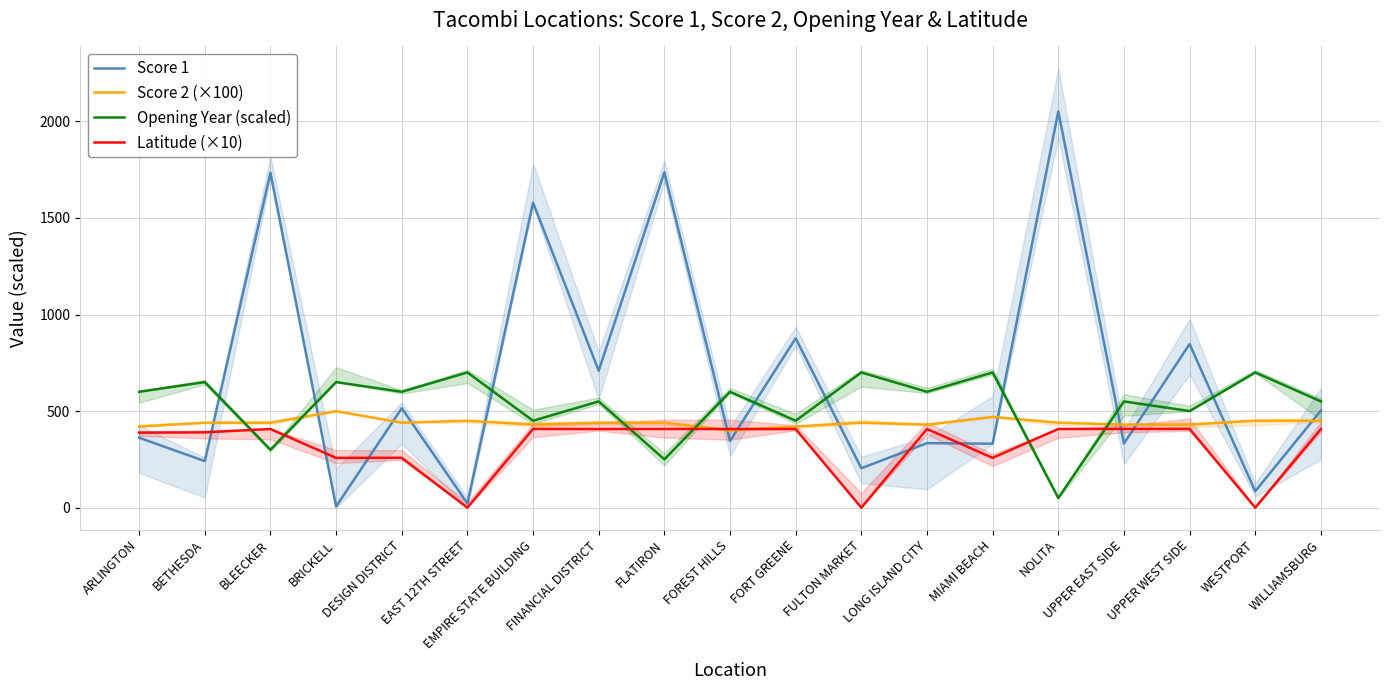

At which category is the sum across all series the highest?

NOLITA